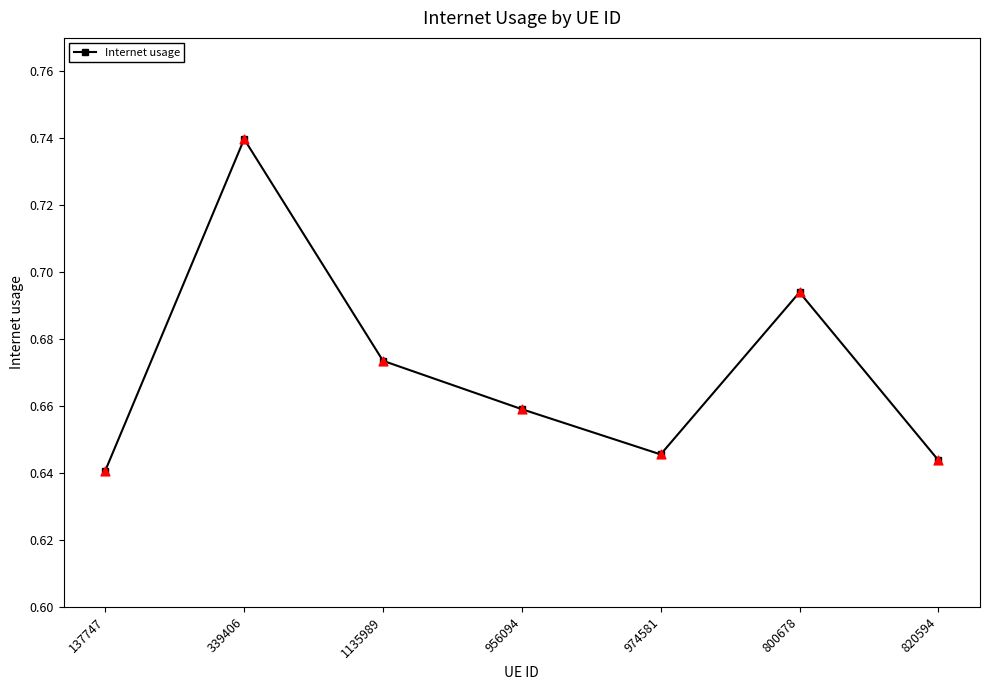

Which has a higher value, 820594 or 137747?

820594